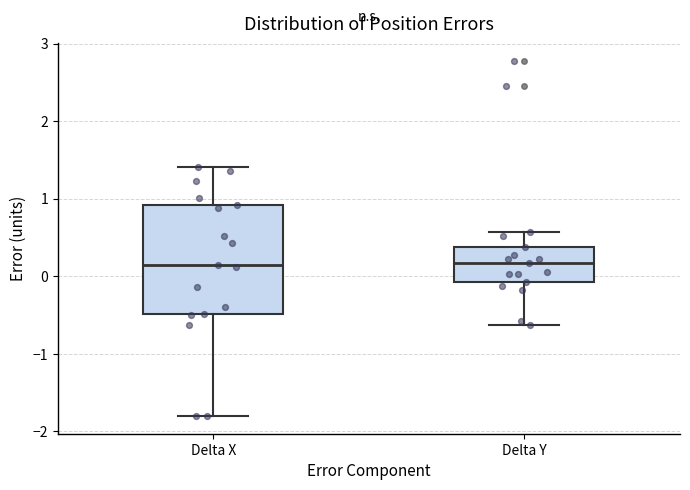

Reading left to right, transcribe this box plot: for each box, give where its median line is, the range the box spans, and where its two whiskers end, as read against the y-axis. The values are not printed on the chart, so give them approximately, as read against the axis.

Delta X: median 0.2, box -0.5 to 0.9, whiskers -1.8 to 1.4
Delta Y: median 0.2, box -0.1 to 0.4, whiskers -0.6 to 0.6